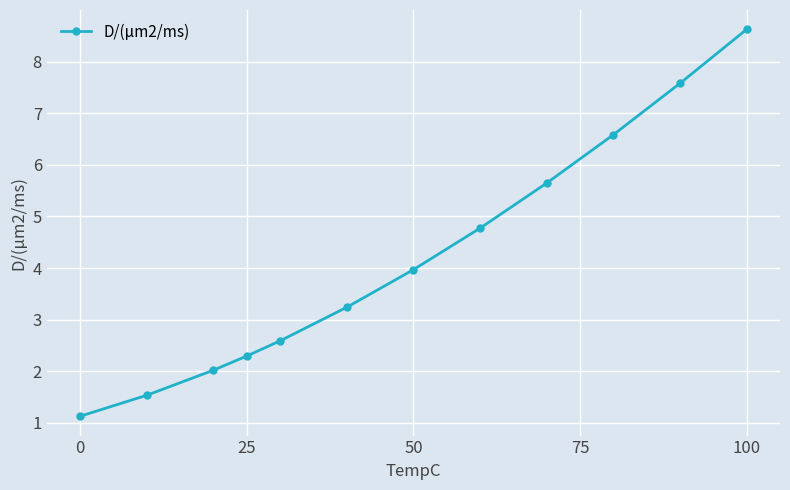

How many series are shown in this chart?

1